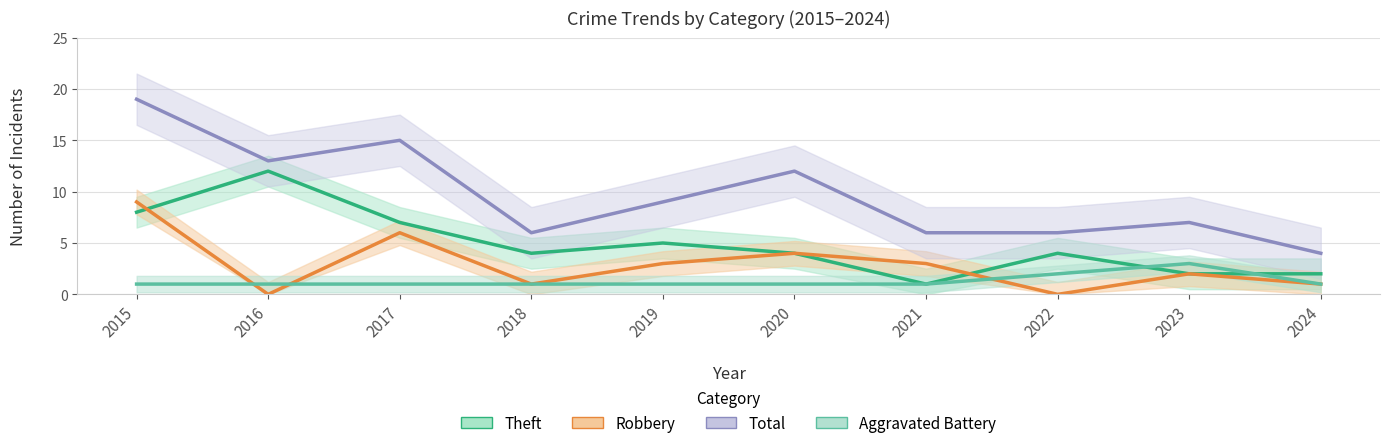

What are all the series names shown in the legend?

Theft, Robbery, Total, Aggravated Battery